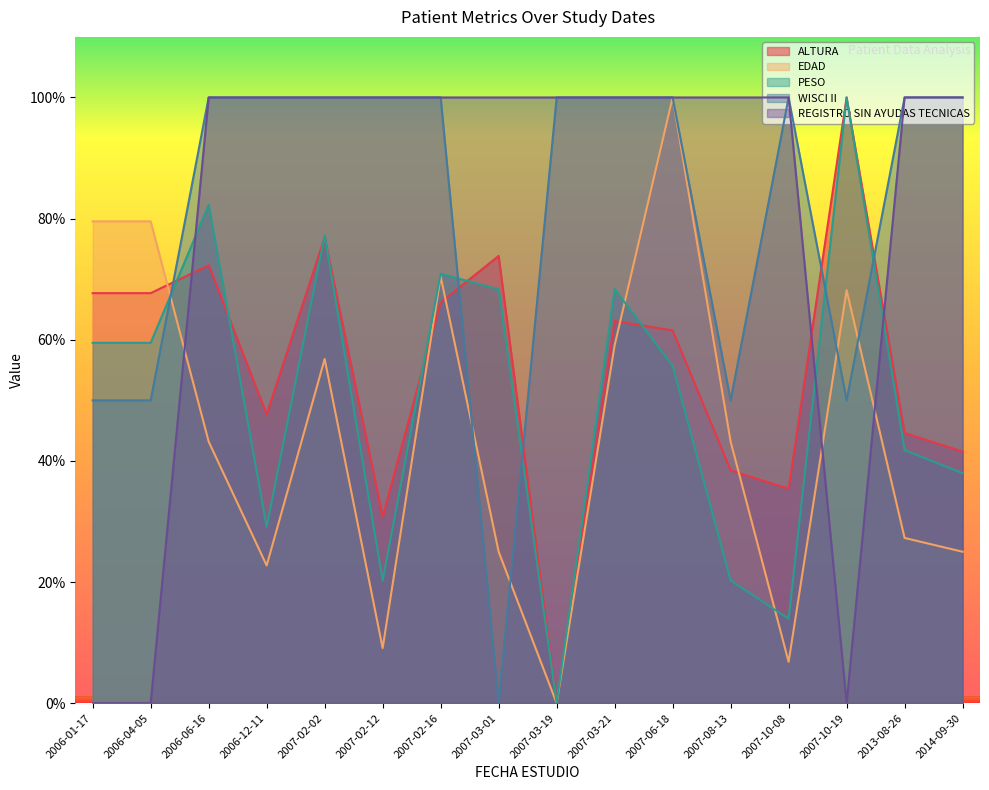

Which has a higher value, 2006-01-17 or 2007-02-02?

2007-02-02